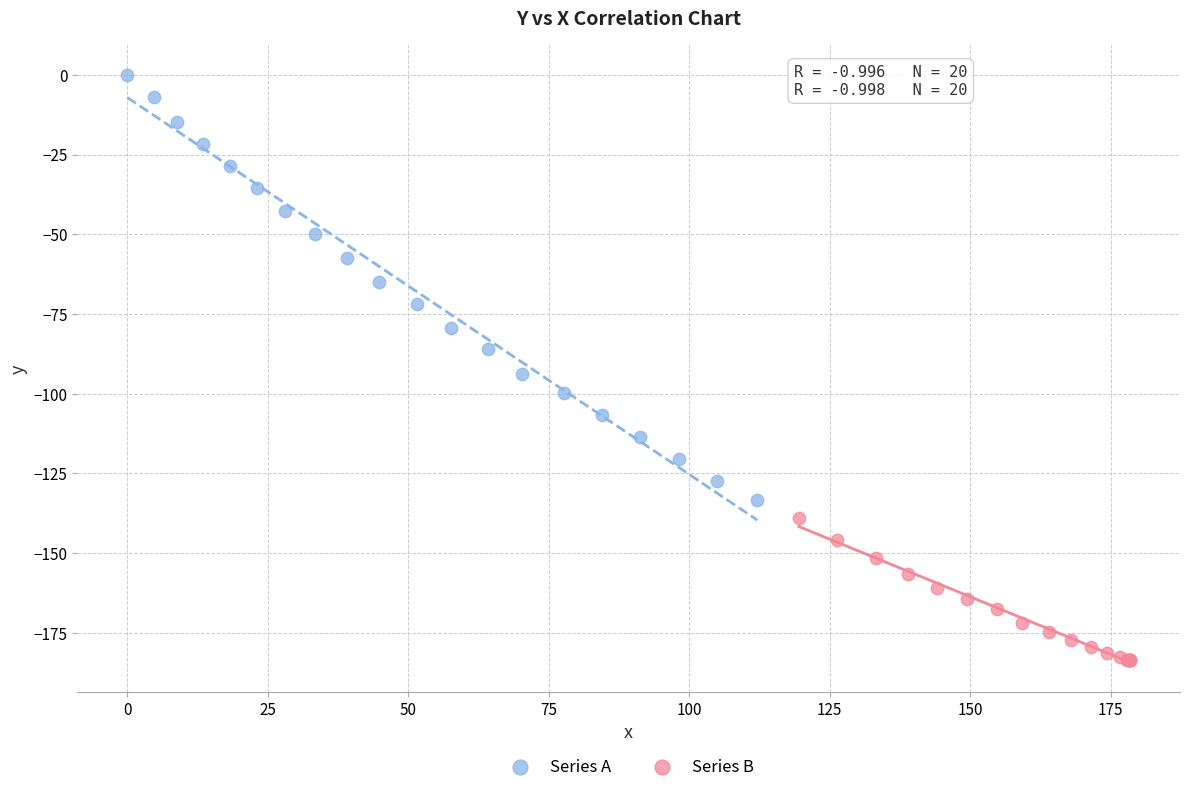

What are all the series names shown in the legend?

Series A, Series B